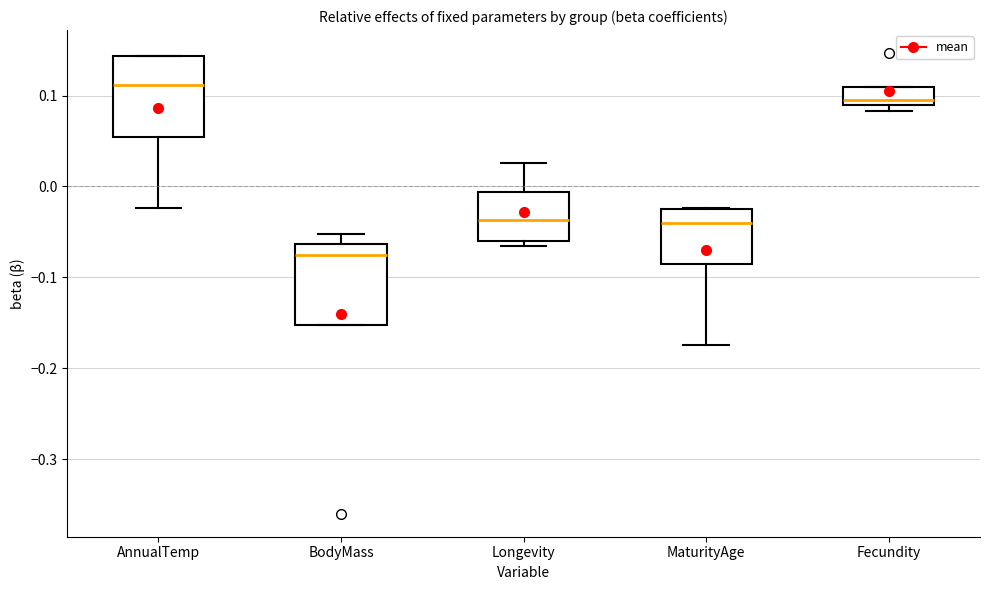

Where does the median line of the box for AnnualTemp sit on the y-axis? The values are not printed on the chart, so give them approximately, as read against the axis.

0.11